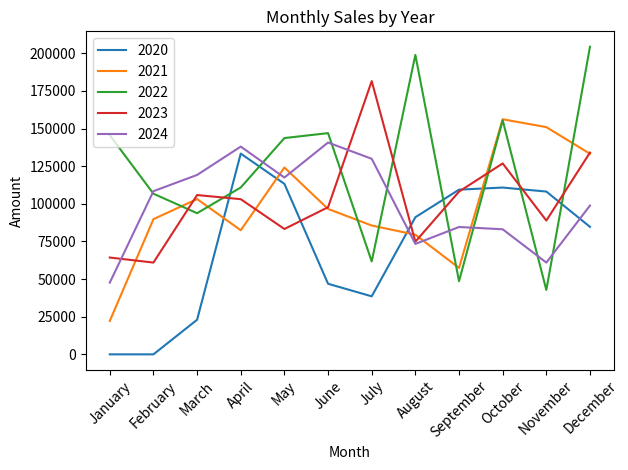

What are all the series names shown in the legend?

2020, 2021, 2022, 2023, 2024